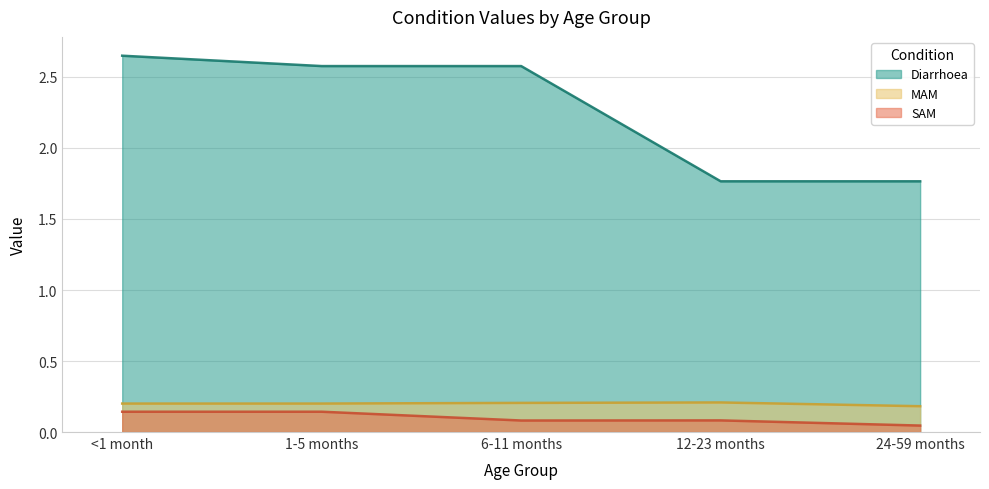

Which category has the highest value in the SAM series?

<1 month